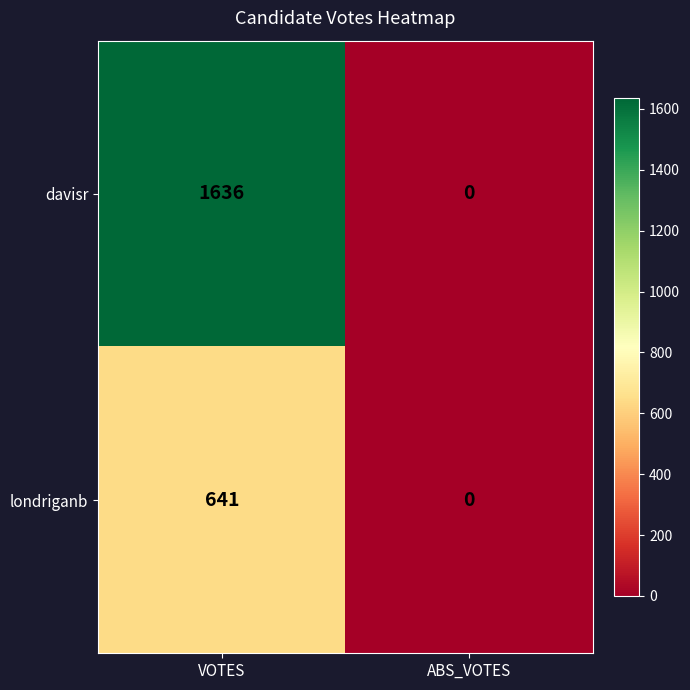

At which category is the sum across all series the highest?

VOTES